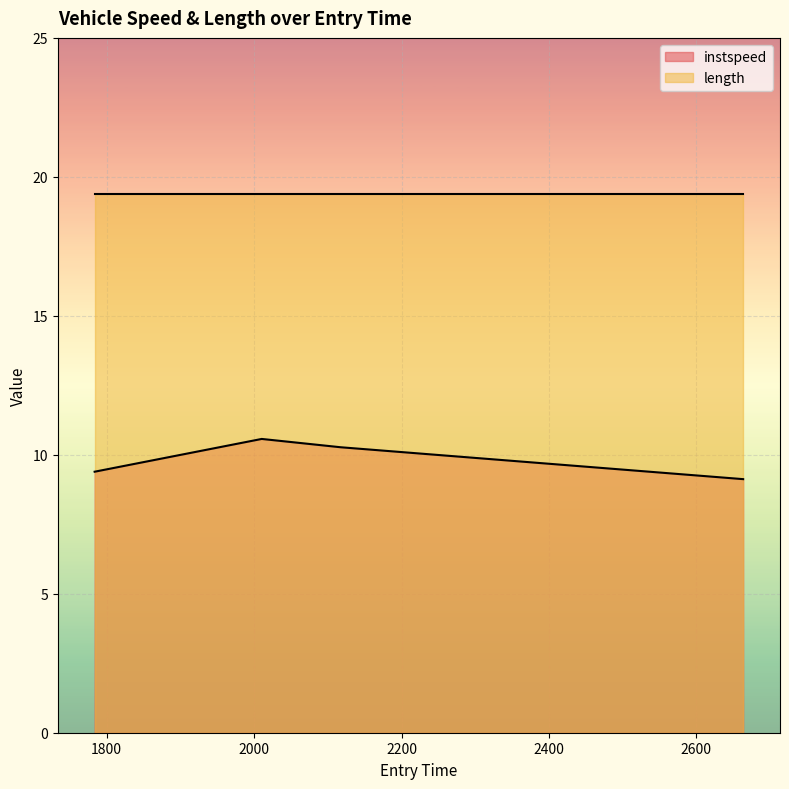

What is the average value?

9.8